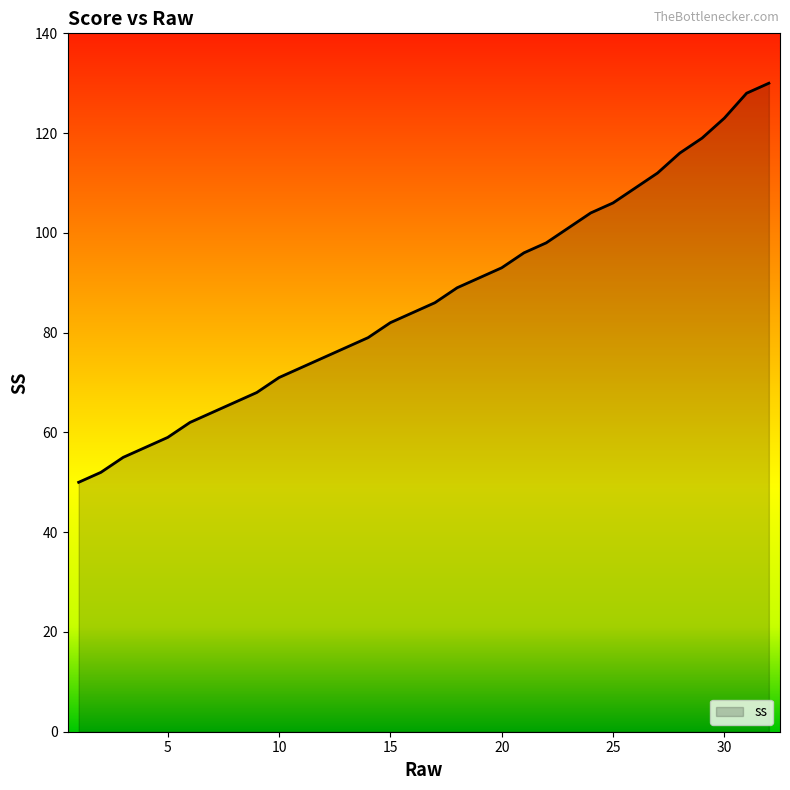

Reading left to right, extract all data points from this chart.

50	52	55	57	59	62	64	66	68	71	73	75	77	79	82	84	86	89	91	93	96	98	101	104	106	109	112	116	119	123	128	130